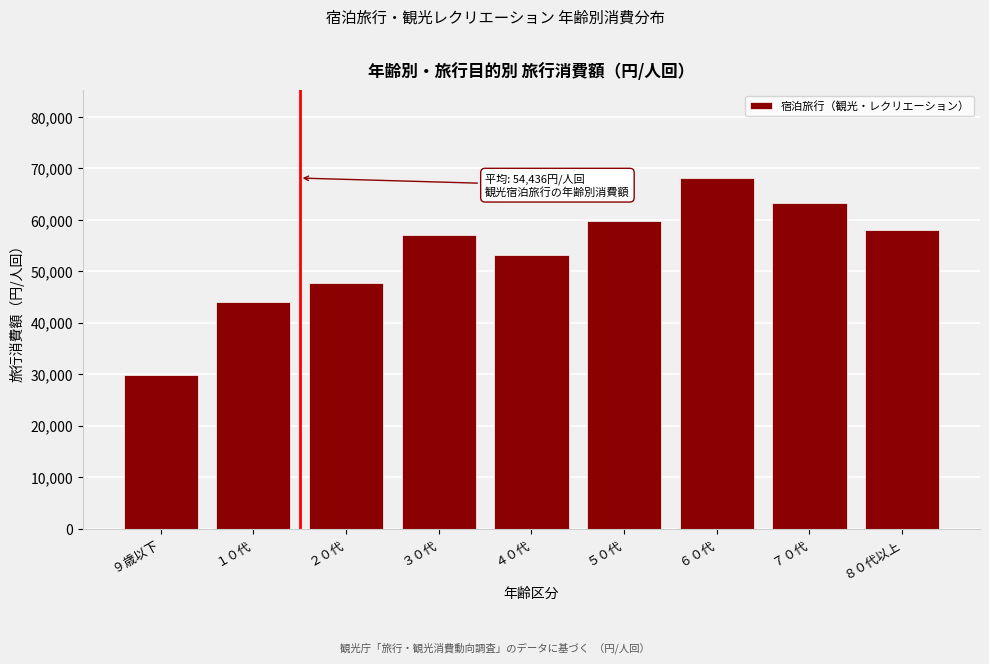

Reading left to right, list all the values displayed in this chart.

29883	43943	47777	57022	53113	59726	68110	63357	57992